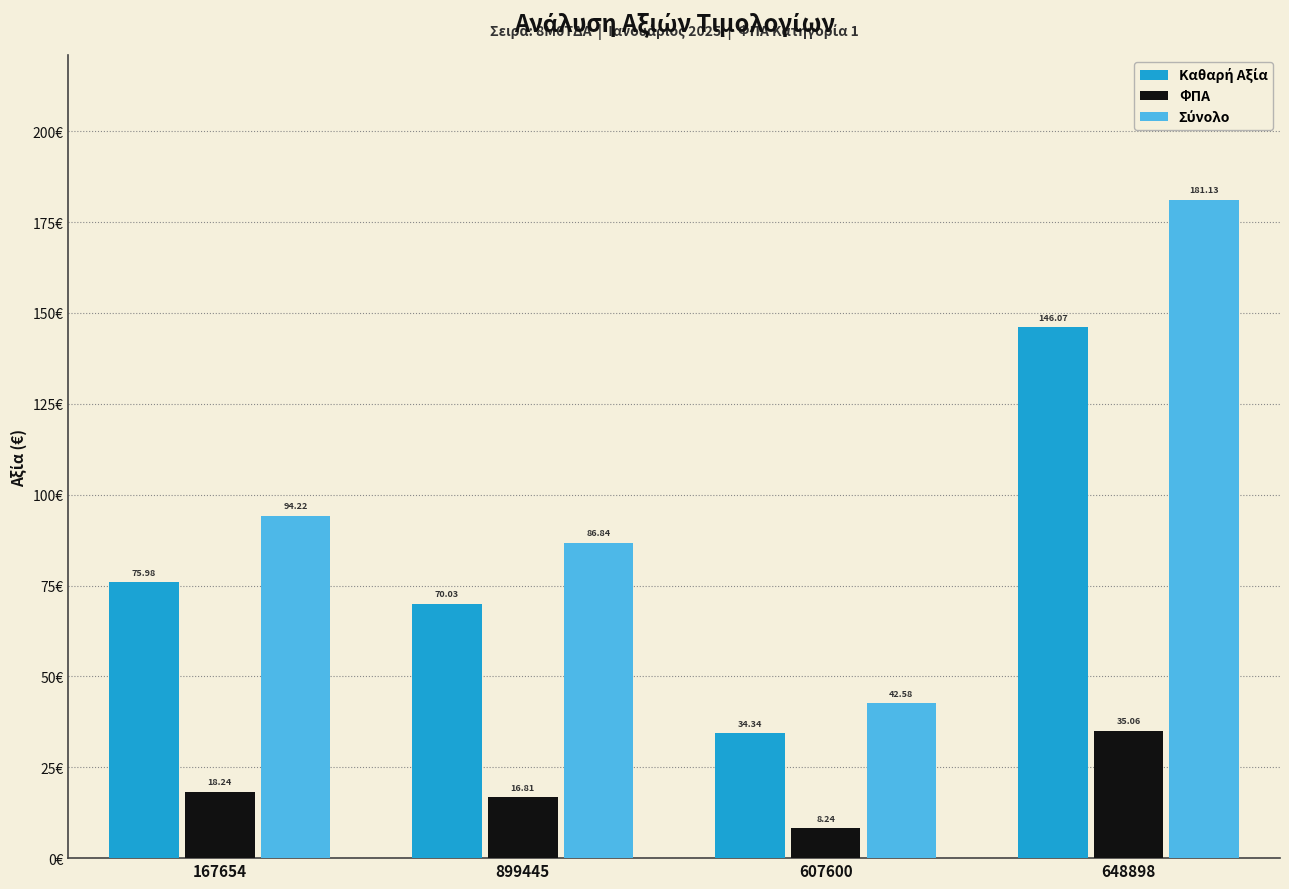

Where does the ΦΠΑ series first go above 18?

167654